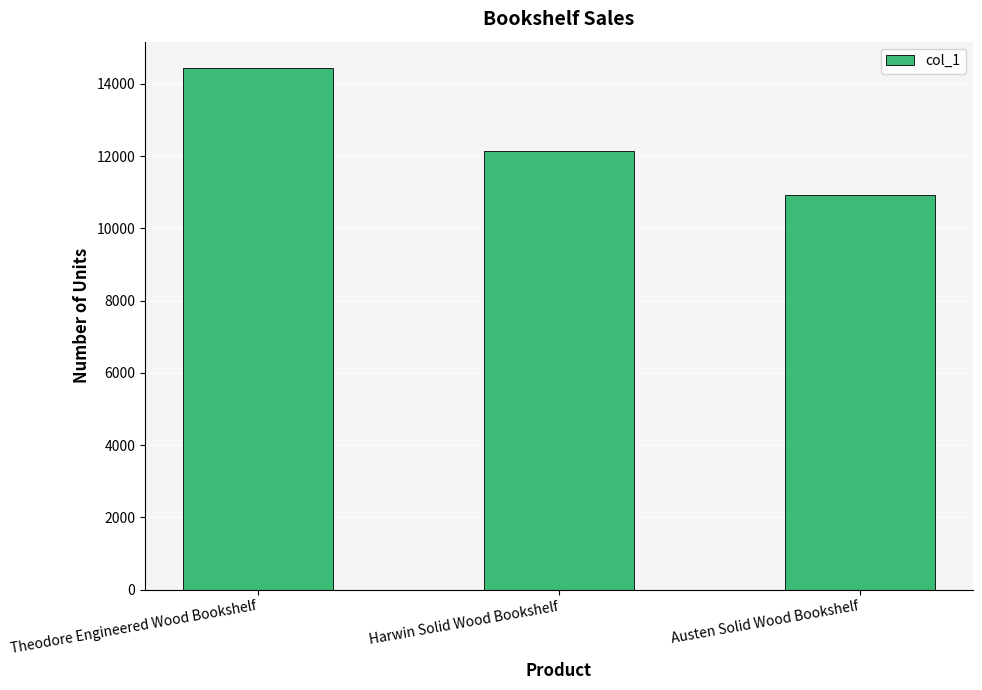

Does the chart contain any negative values?

No